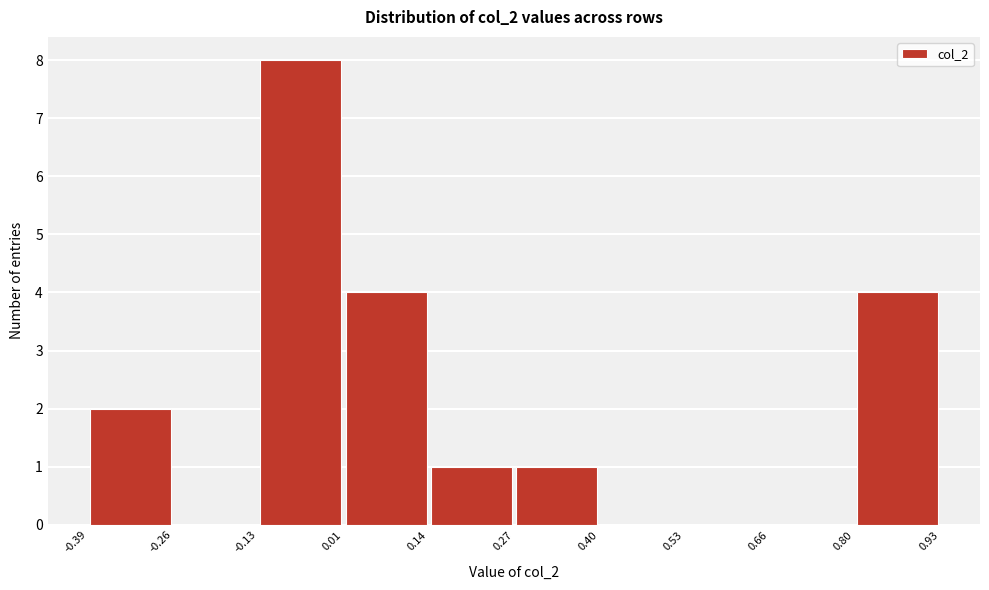

Reading left to right, list every bar in this chart as the range it spans on the x-axis followed by its height. The values are not printed on the chart, so give them approximately, as read against the axis.

-0.39 to -0.26: 2
-0.26 to -0.13: 0
-0.13 to 0.01: 8
0.01 to 0.14: 4
0.14 to 0.27: 1
0.27 to 0.40: 1
0.40 to 0.53: 0
0.53 to 0.66: 0
0.66 to 0.80: 0
0.80 to 0.93: 4